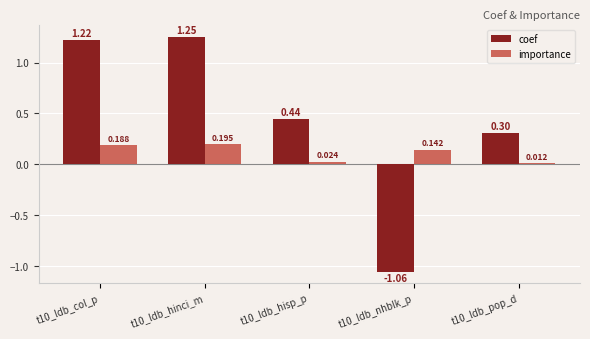

At which label does coef first exceed 0?

t10_ldb_col_p